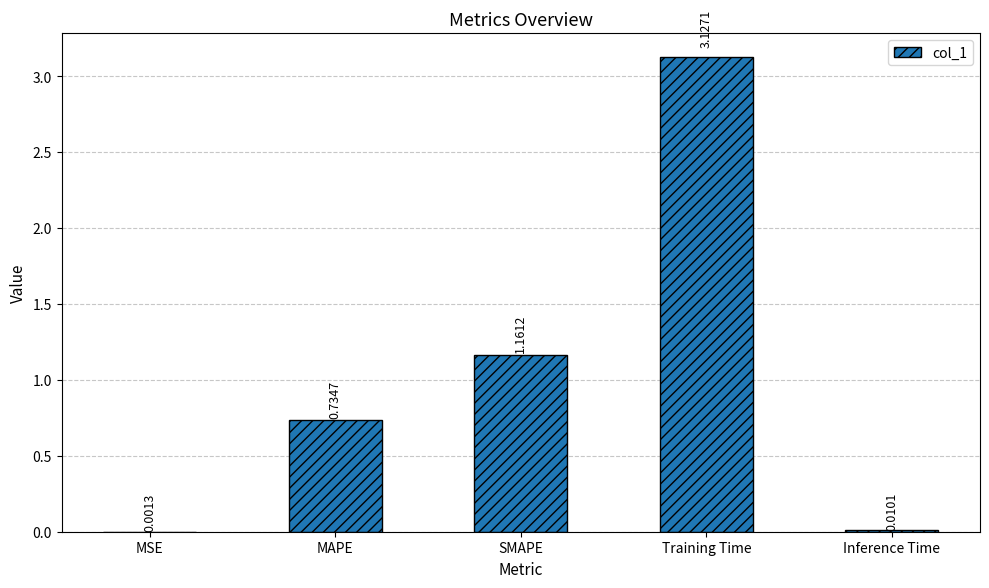

Count the number of data series in this chart.

1